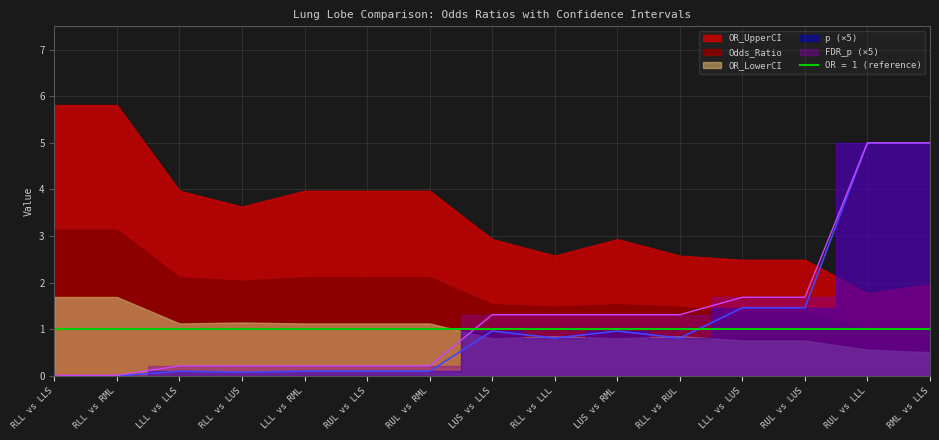

Where is the first local maximum for p?

LLL vs LLS